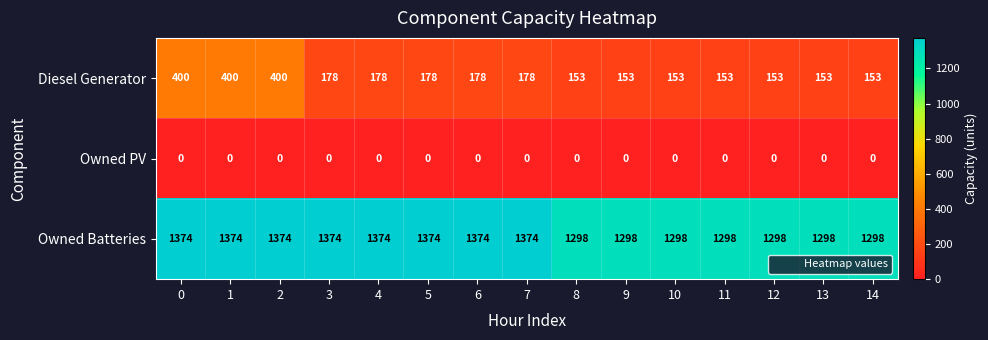

At how many categories does at least one series exceed 26?

15